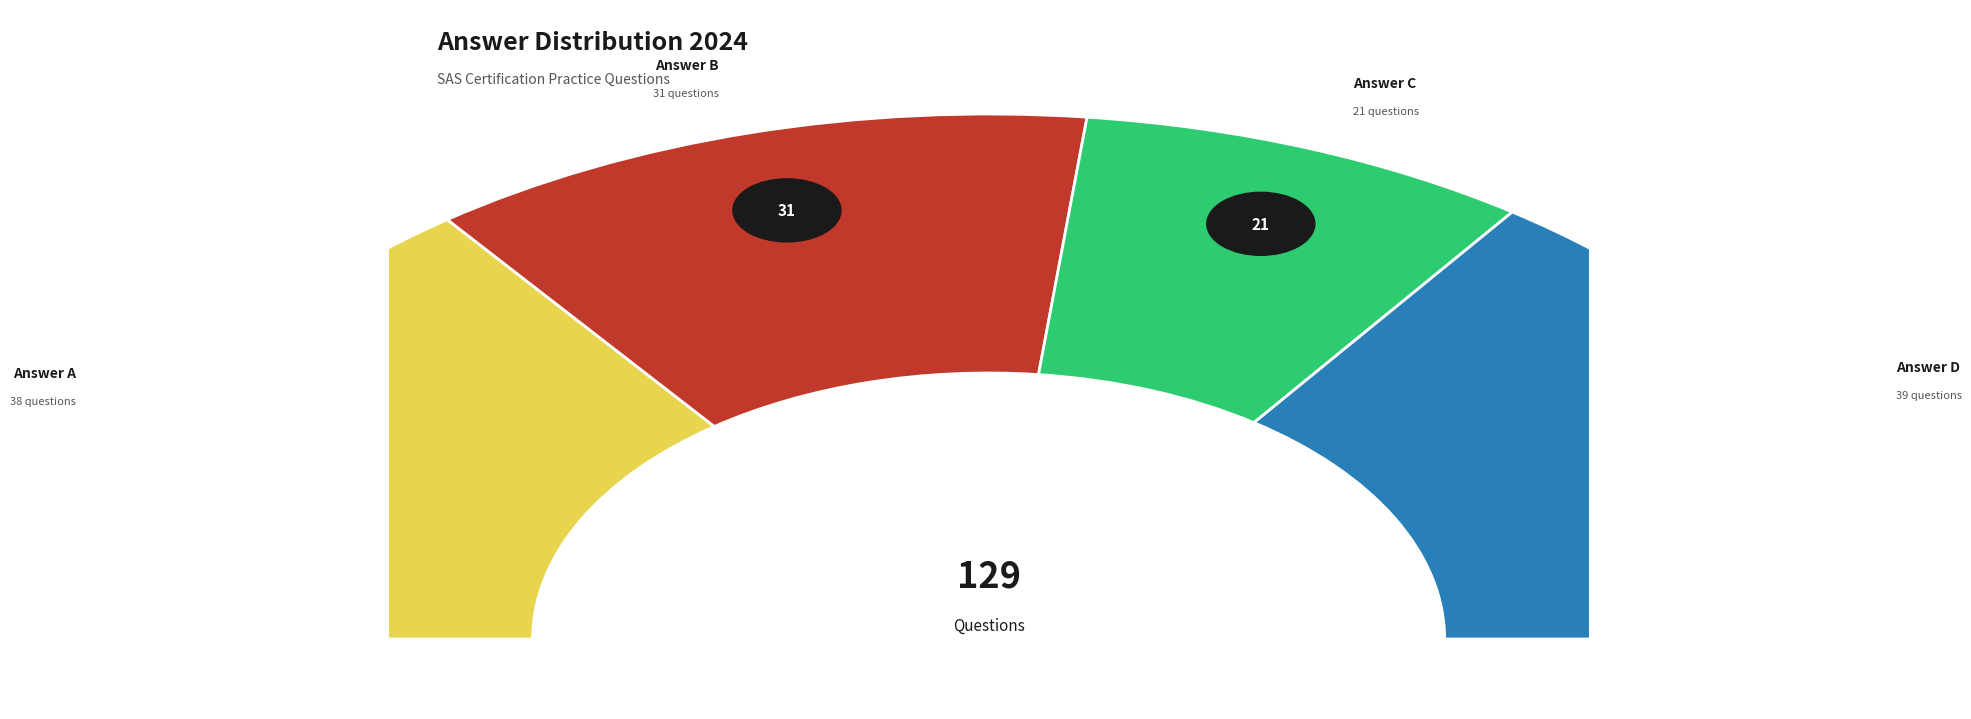

The B slice represents 11% of the pie. True or false?

False